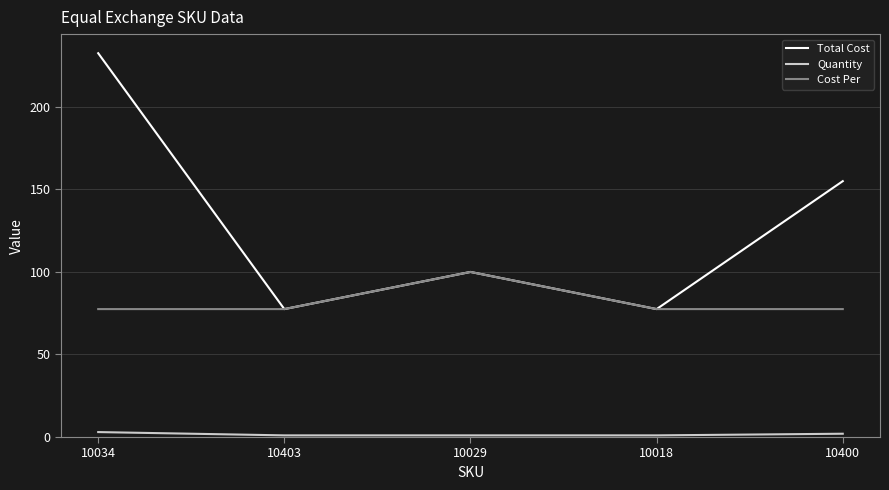

Reading left to right, transcribe all the data shown in this chart.

Total Cost: 232.5	77.5	100.0	77.5	155.0
Quantity: 3.0	1.0	1.0	1.0	2.0
Cost Per: 77.5	77.5	100.0	77.5	77.5